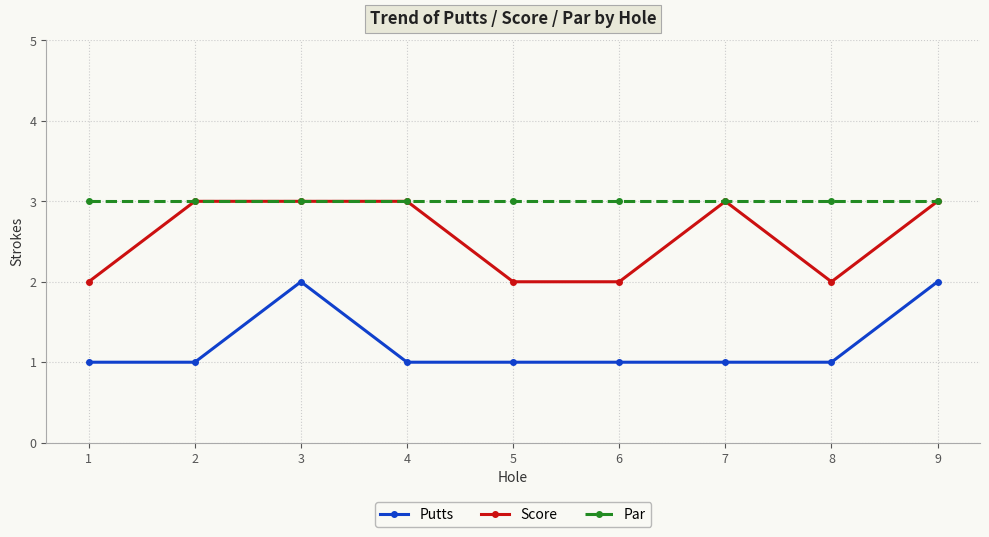

At 8, list the series in order from smallest to largest.

Putts, Score, Par